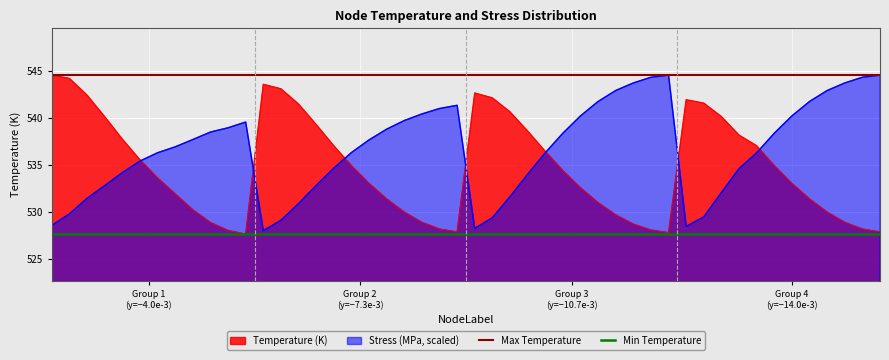

Does the chart display data point markers on the line(s)?

No